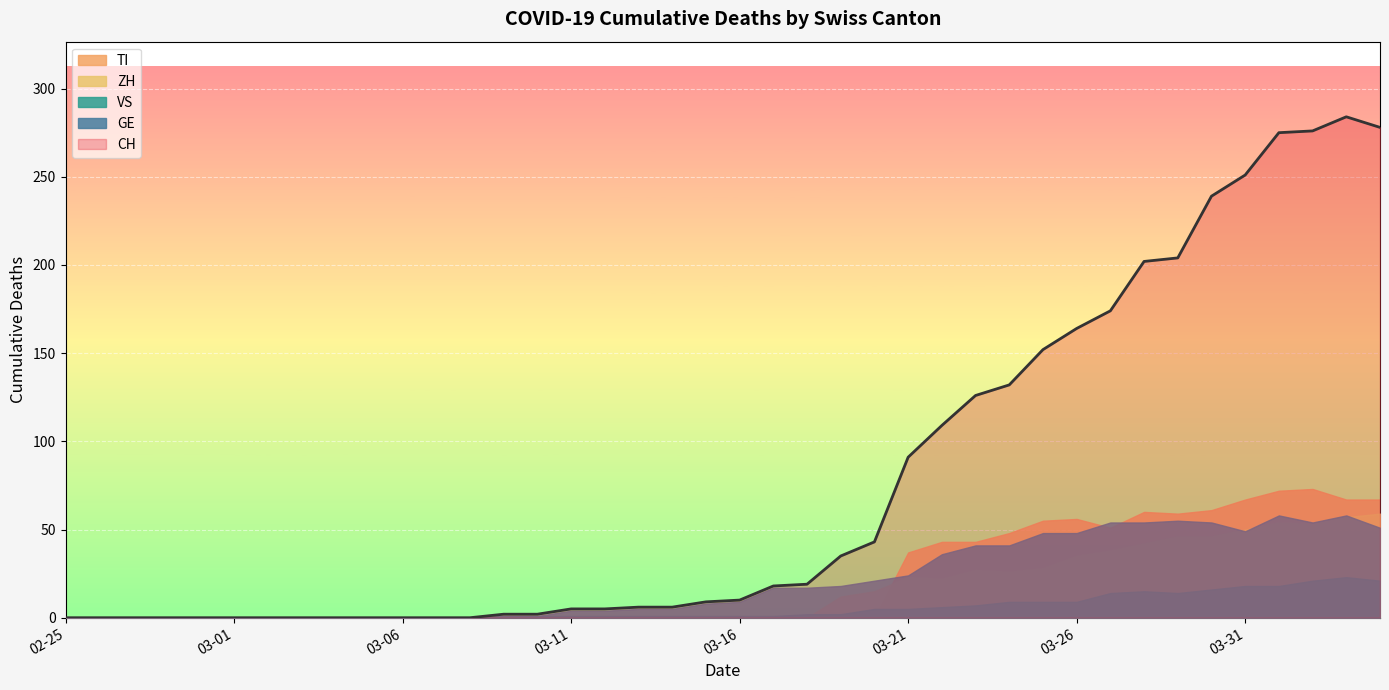

How many intersections are there between VS and ZH?

1